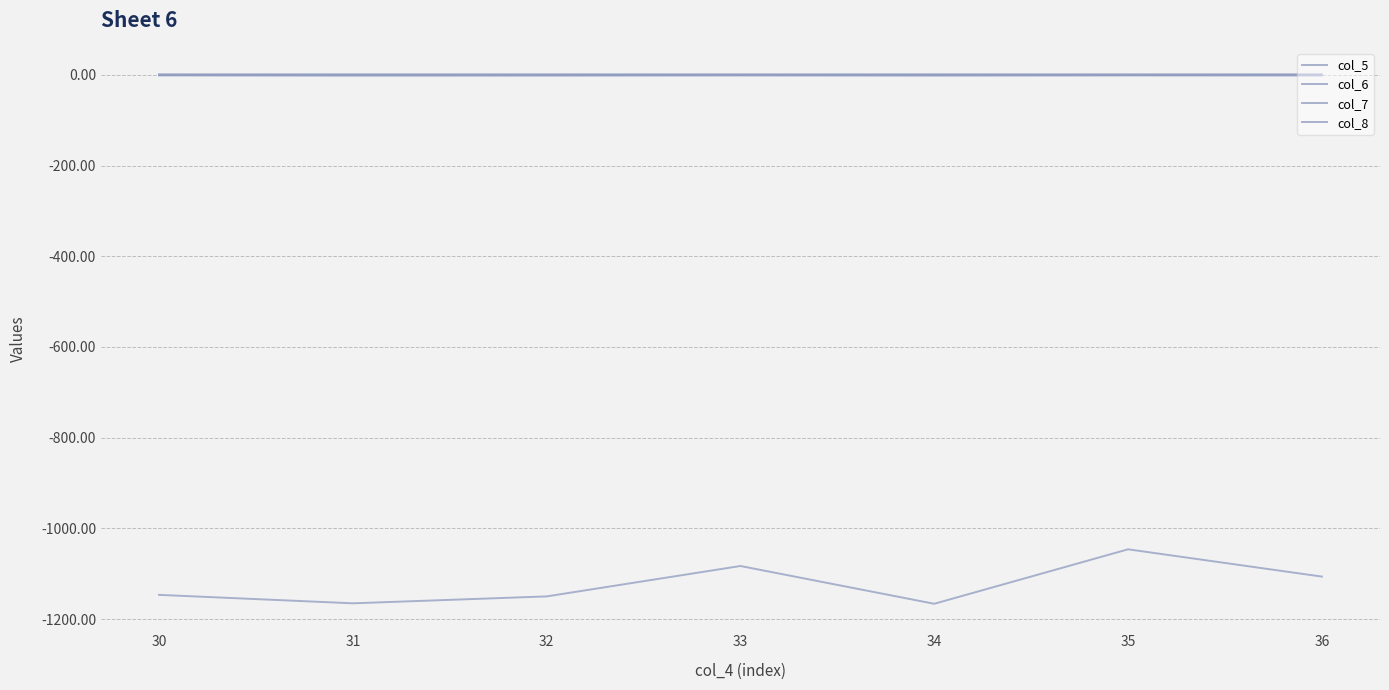

What is the maximum value shown in the chart?

1.2